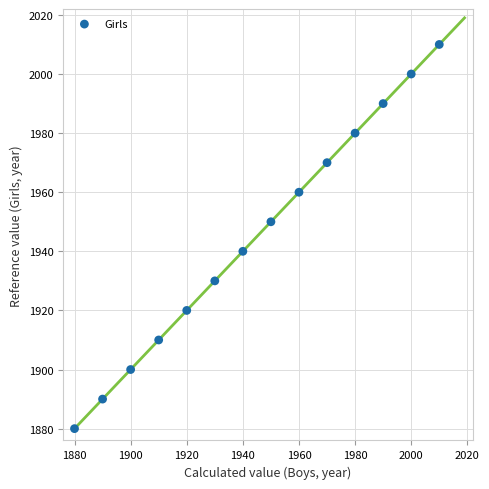

What is the range of X values (max minus min)?

130